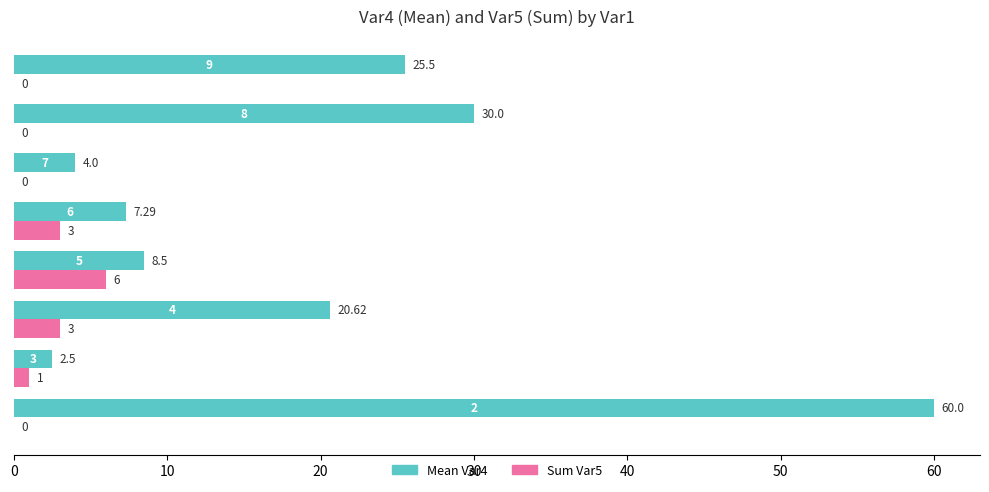

Which series has the largest total across all categories?

Mean Var4